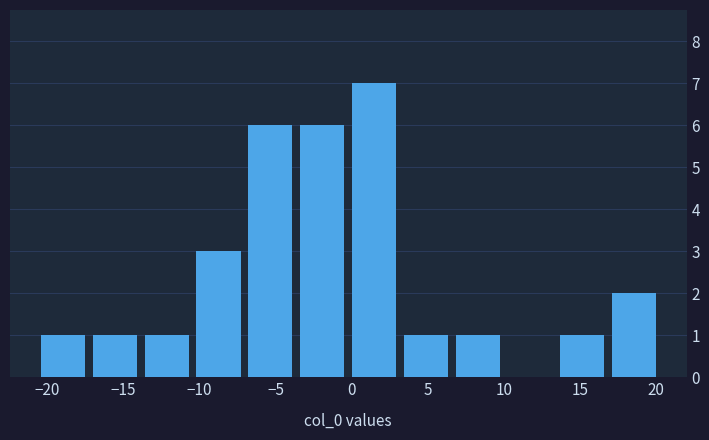

Which range on the x-axis has the tallest bar?

0.0 to 3.0